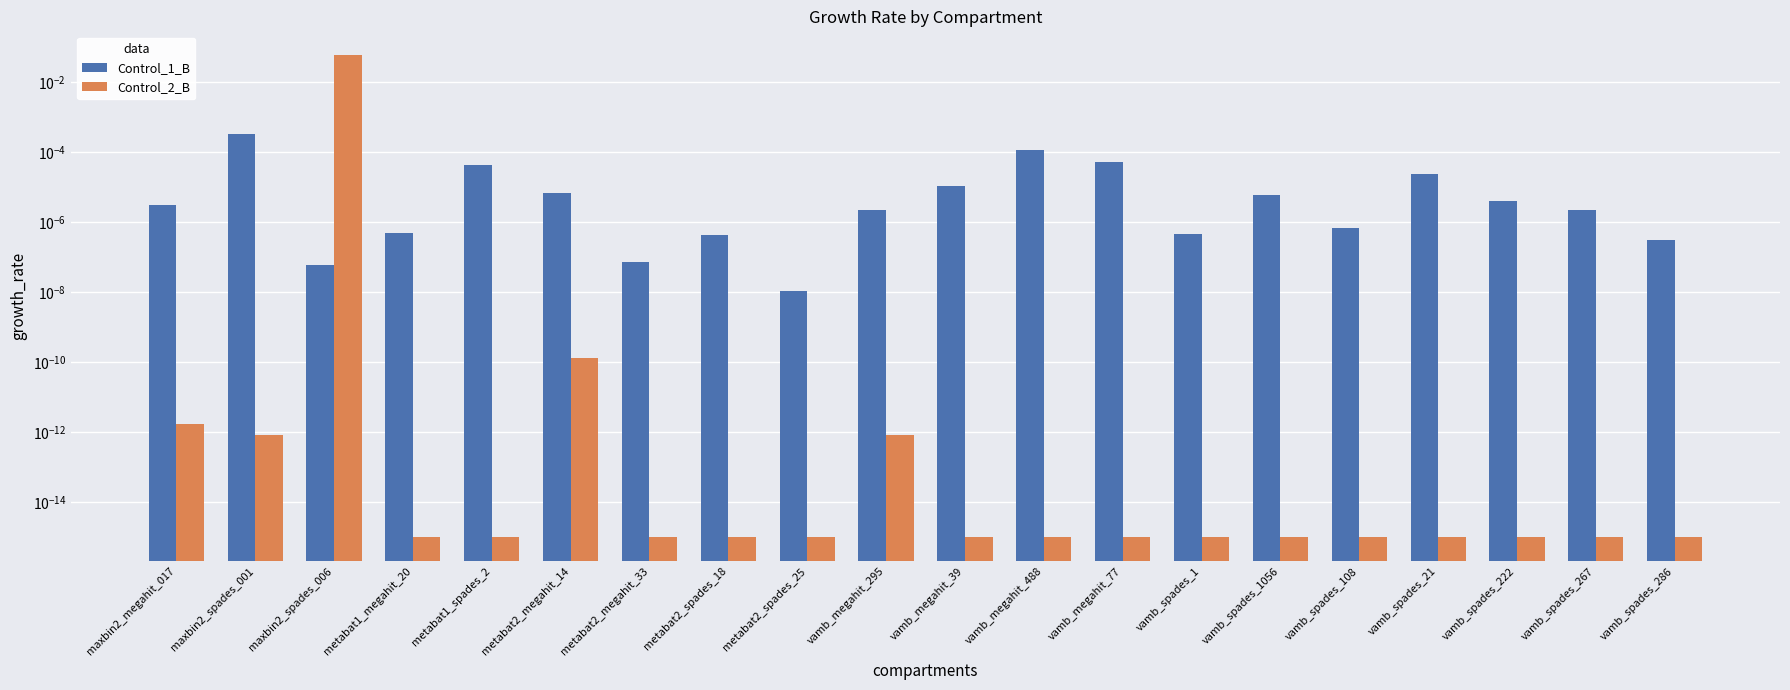

Which label corresponds to the smallest value in the chart?

metabat1_megahit_20